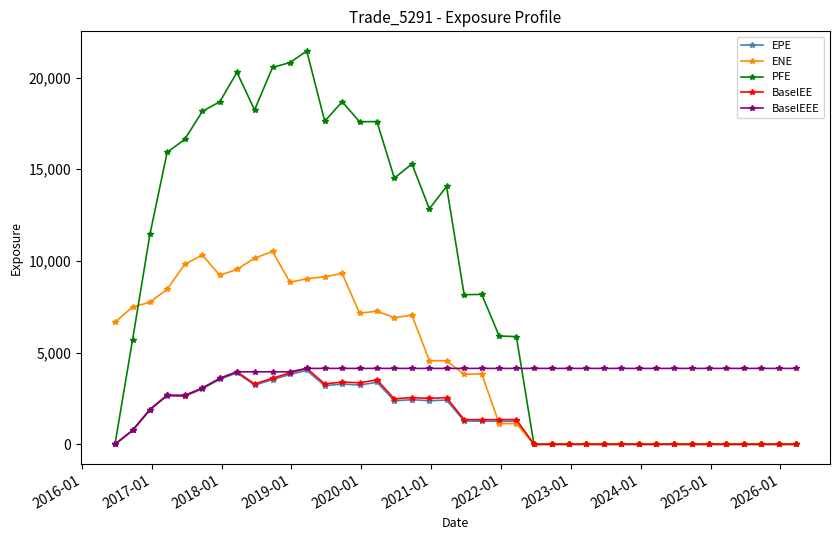

Which series has the largest total across all categories?

PFE